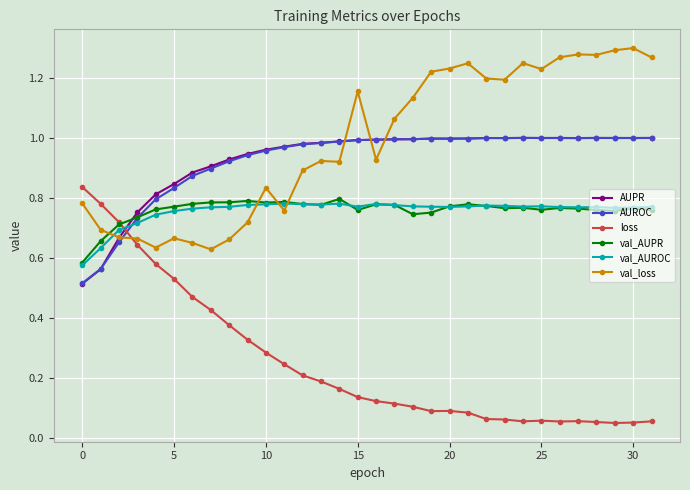

Which series has the widest spread of values?

loss